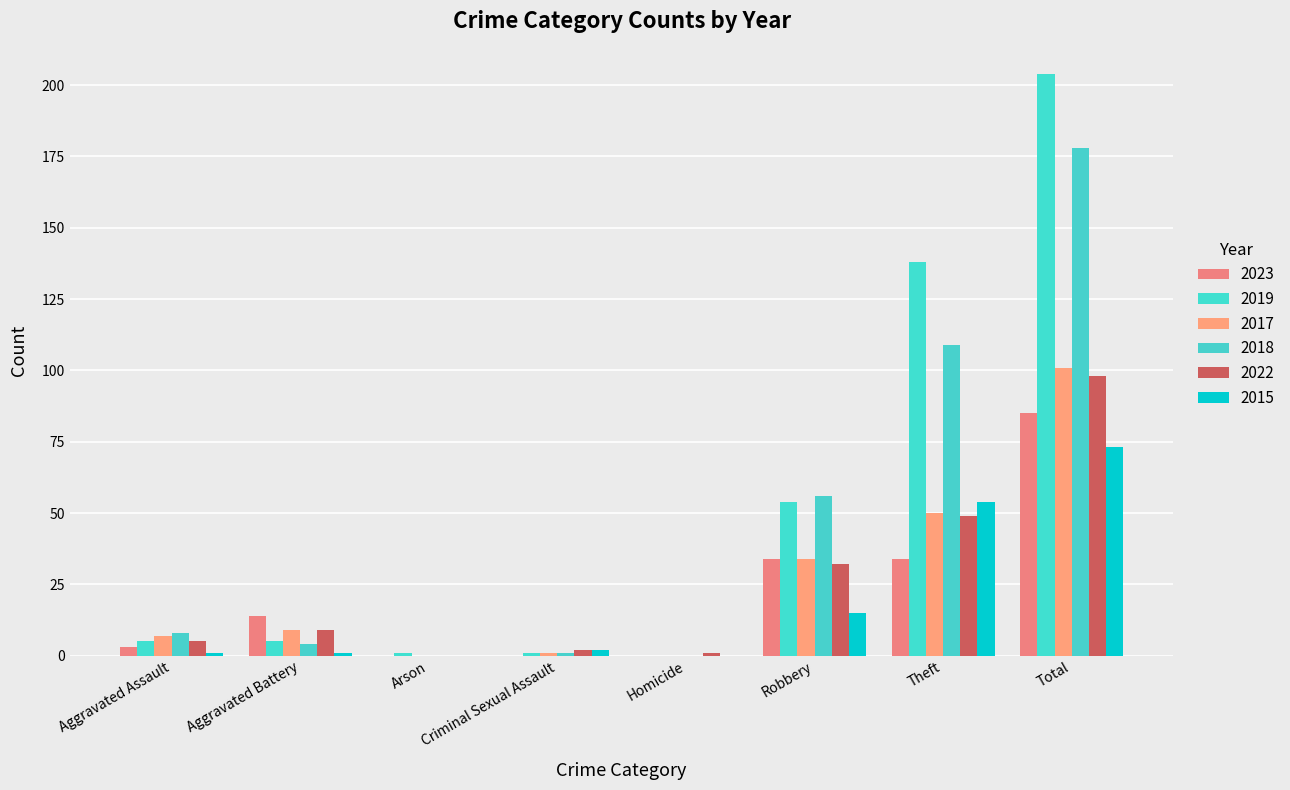

Is the value of 2022 at Robbery greater than the value of 2023 at Criminal Sexual Assault?

Yes